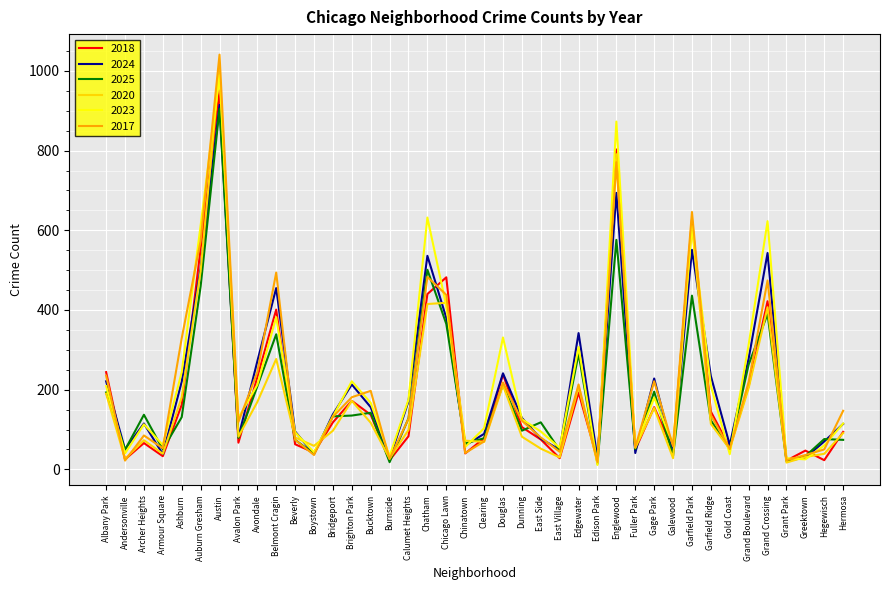

What is the maximum value for 2018?

951